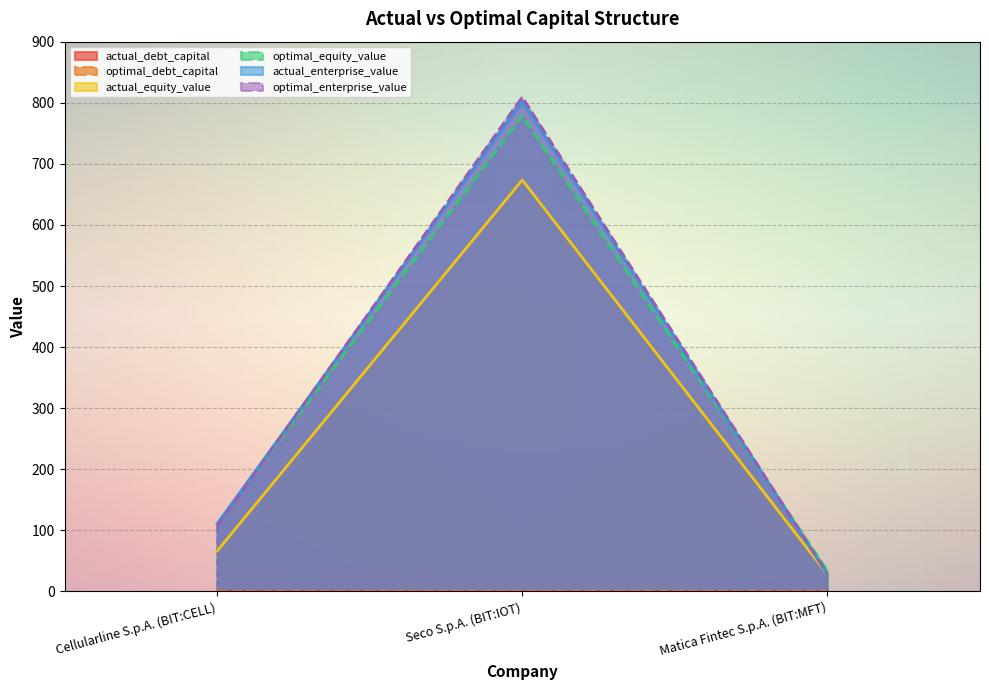

What position from the left is Cellularline S.p.A. (BIT:CELL)?

1